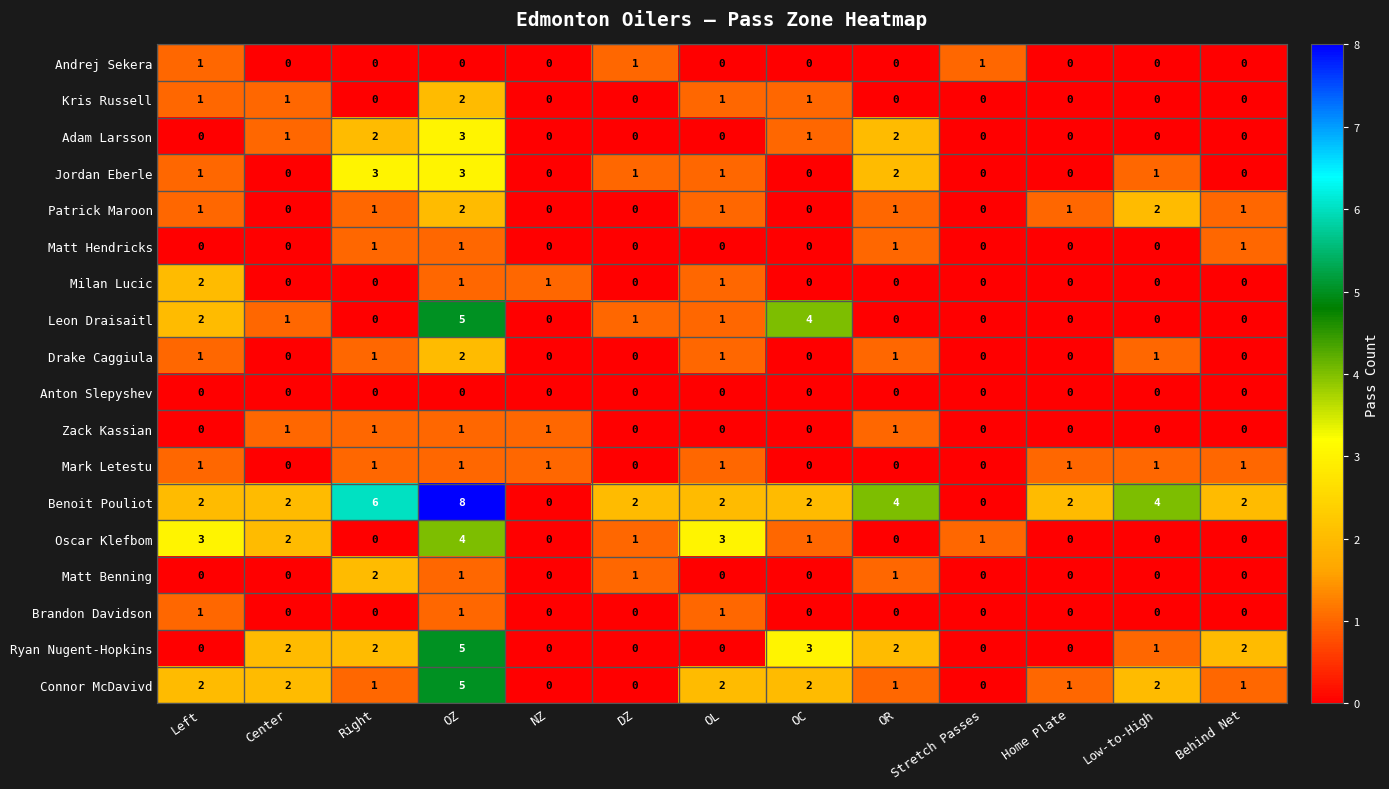

Which series has the widest spread of values?

Benoit Pouliot